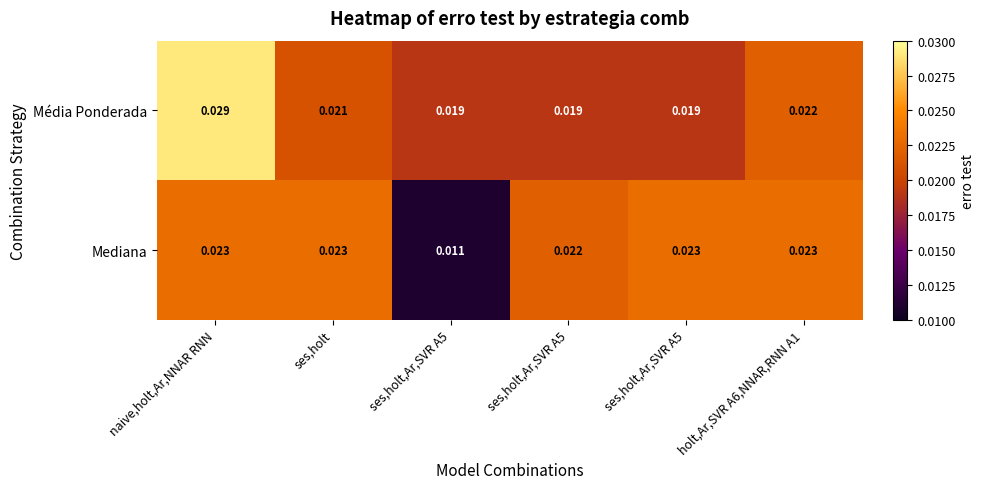

Count the number of data series in this chart.

2